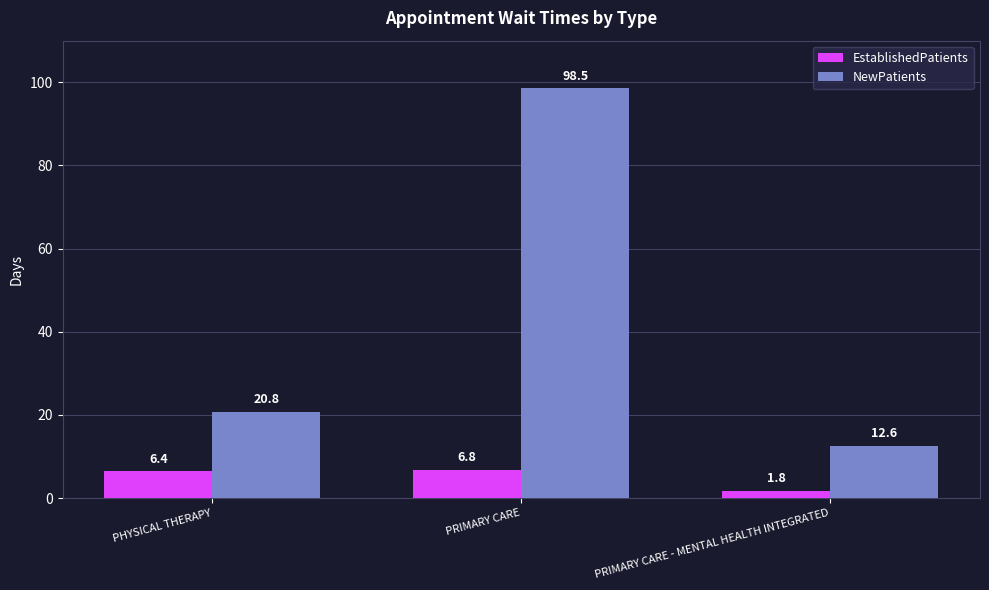

Reading left to right, what are all the values shown in this chart?

EstablishedPatients: PHYSICAL THERAPY=6.4	PRIMARY CARE=6.8	PRIMARY CARE - MENTAL HEALTH INTEGRATED=1.8
NewPatients: PHYSICAL THERAPY=20.8	PRIMARY CARE=98.5	PRIMARY CARE - MENTAL HEALTH INTEGRATED=12.6